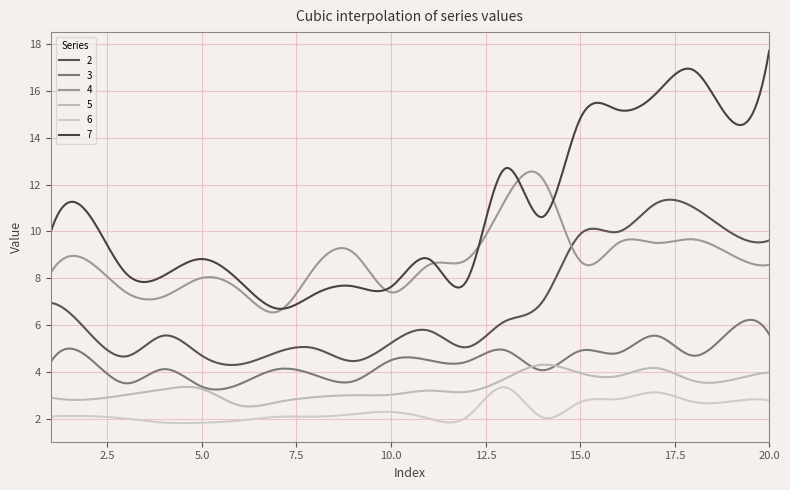

Which series has the widest spread of values?

7